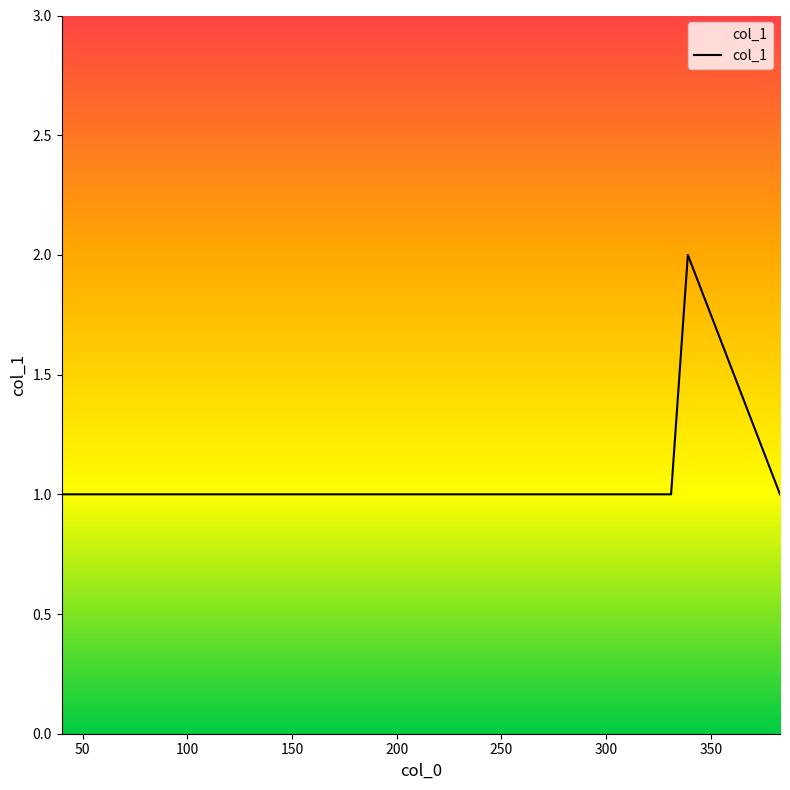

How many interior local peaks (higher than both neighbors) does the data have?

1